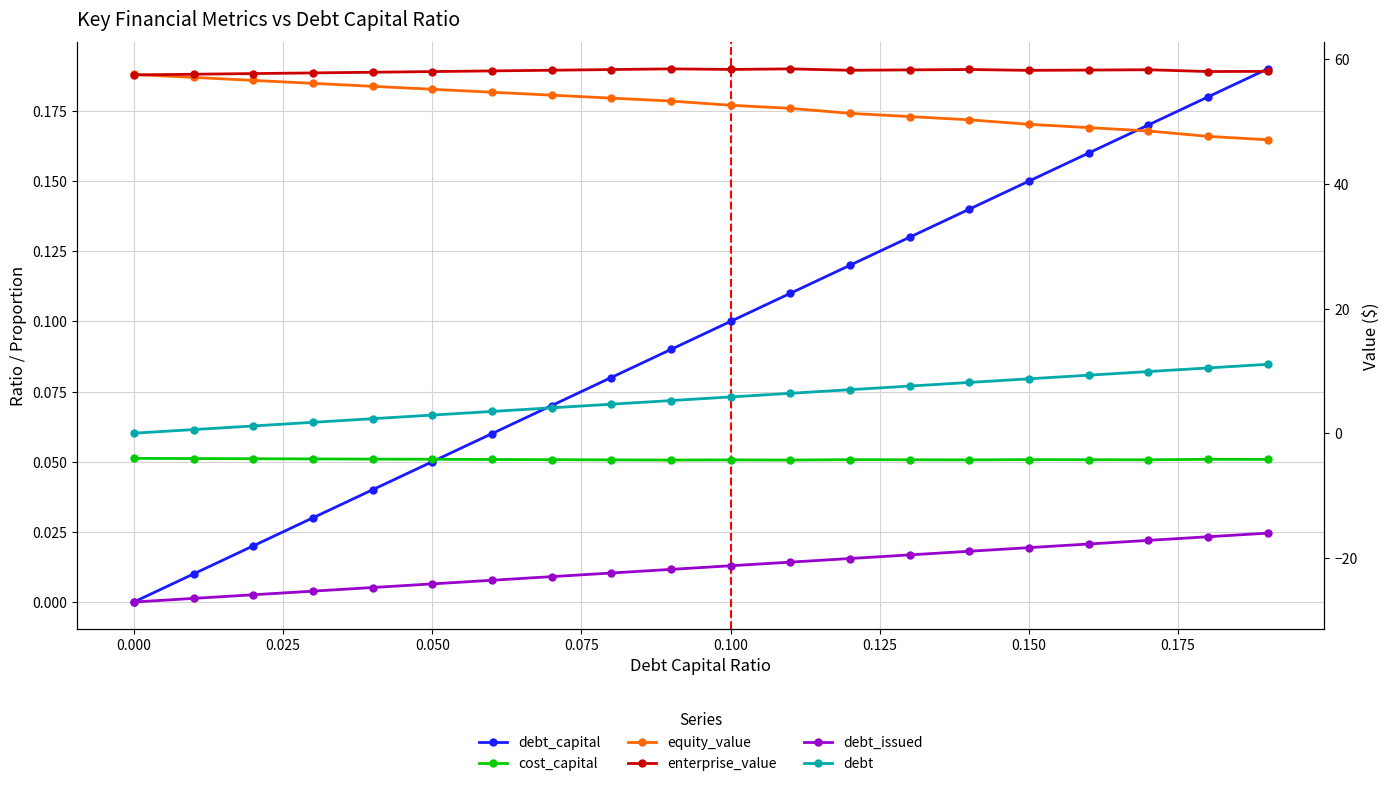

True or false: cost_capital and debt_issued intersect in this chart.

False